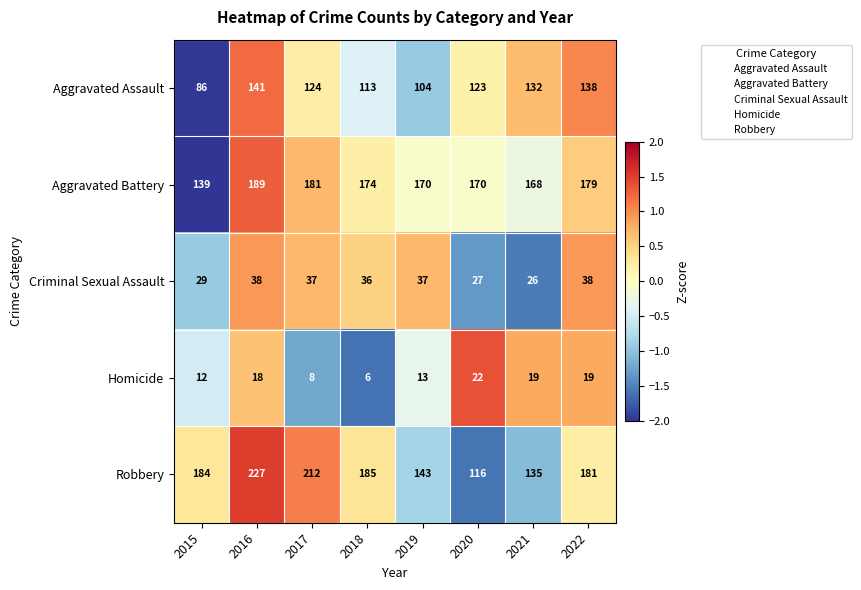

True or false: Aggravated Battery has a value of 72 at 2022.

False